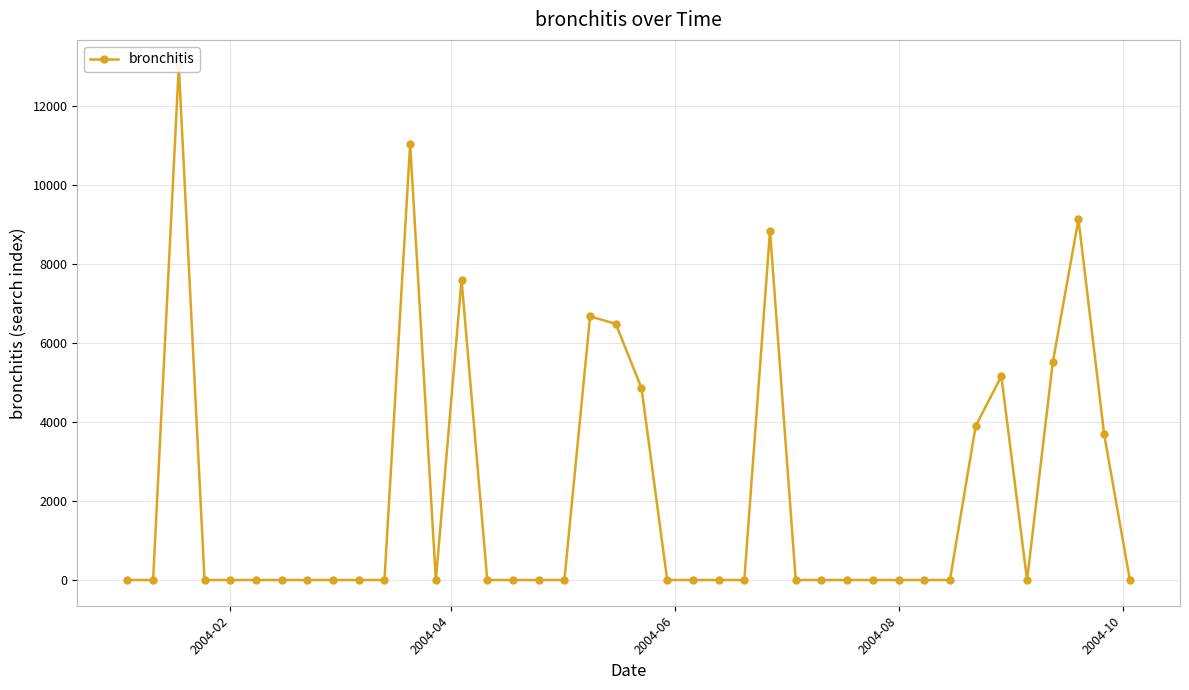

Reading left to right, list all the values displayed in this chart.

0.0	0.0	13025.2	0.0	0.0	0.0	0.0	0.0	0.0	0.0	0.0	11040.9	0.0	7600.1	0.0	0.0	0.0	0.0	6675.9	6485.8	4860.1	0.0	0.0	0.0	0.0	8842.6	0.0	0.0	0.0	0.0	0.0	0.0	0.0	3897.2	5160.8	0.0	5508.9	9132.1	3686.4	0.0